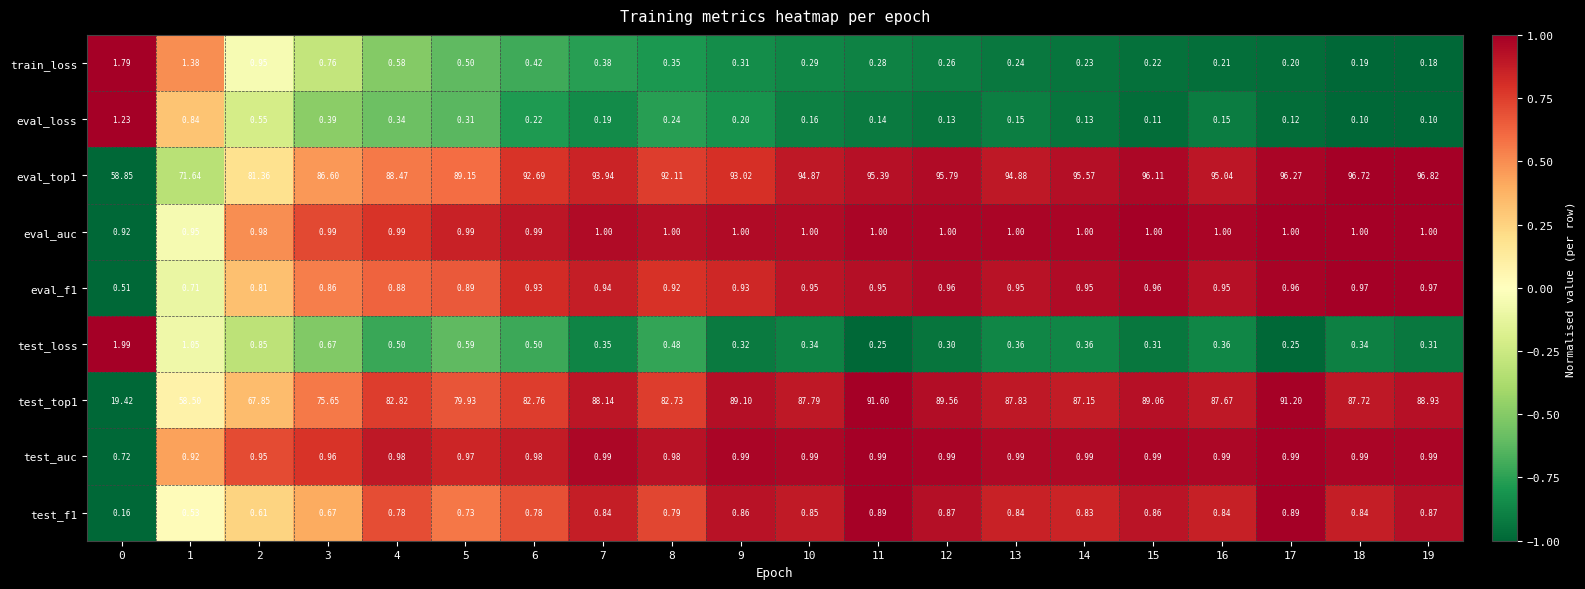

Which series has the largest total across all categories?

eval_top1